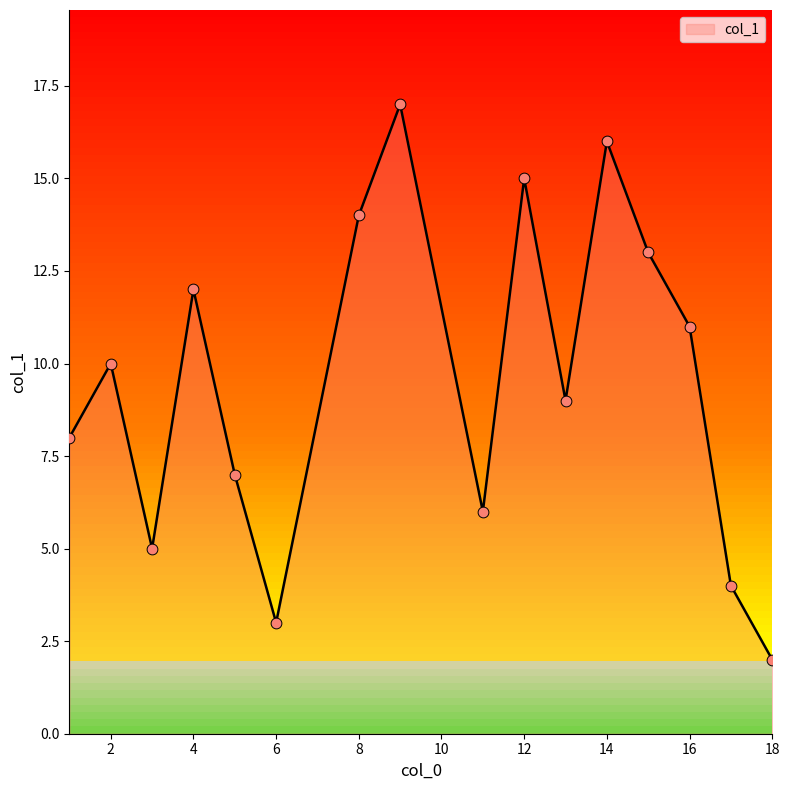

What is the ratio of the value at 5 to the value at 13?

0.8